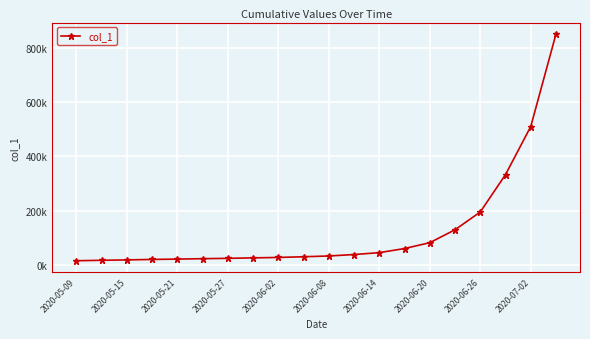

At which category does the chart reach its peak across all series?

19